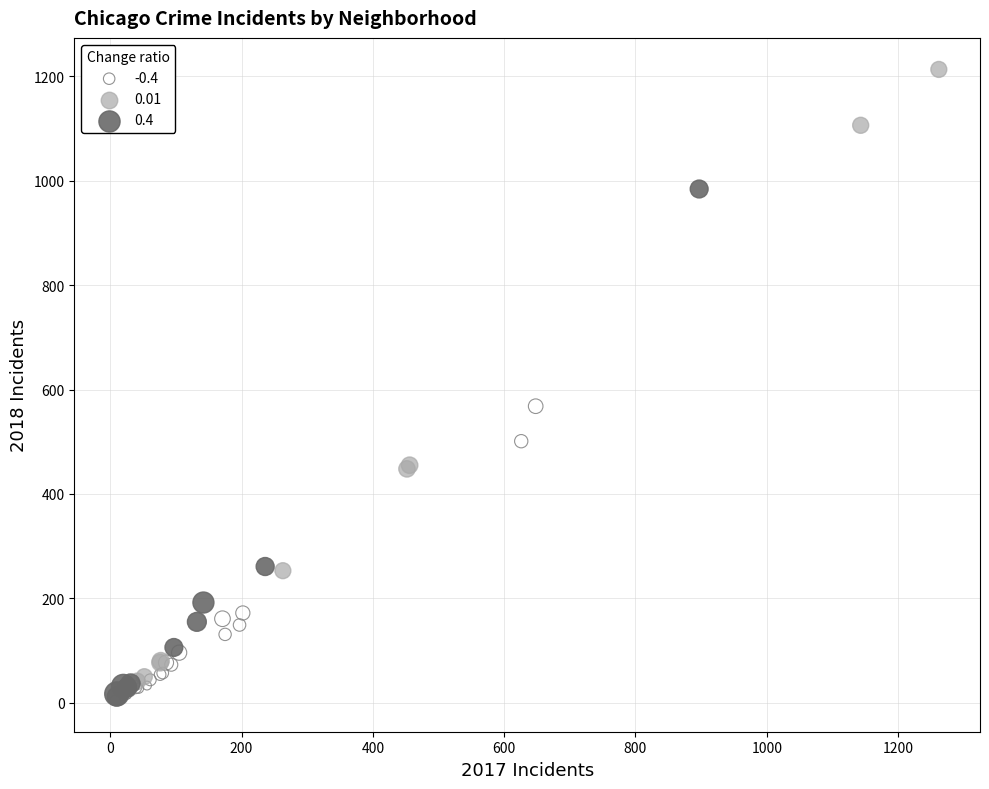

Which series reaches the maximum Y coordinate?

0.01